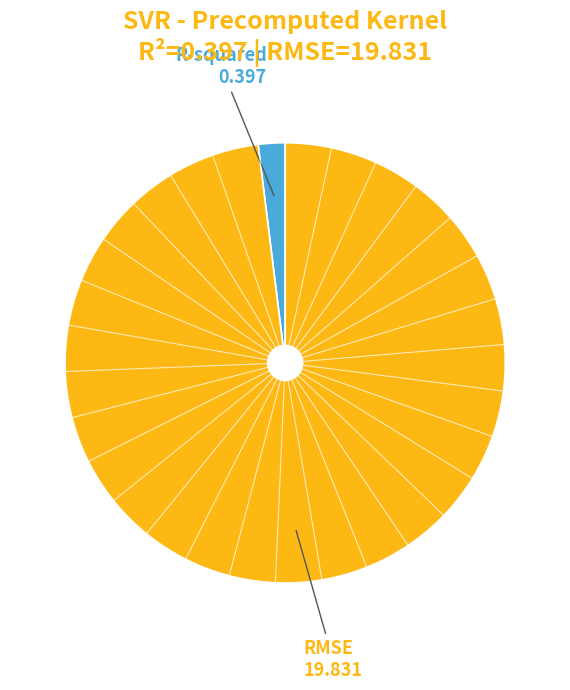

Which slice is the smallest?

R-squared